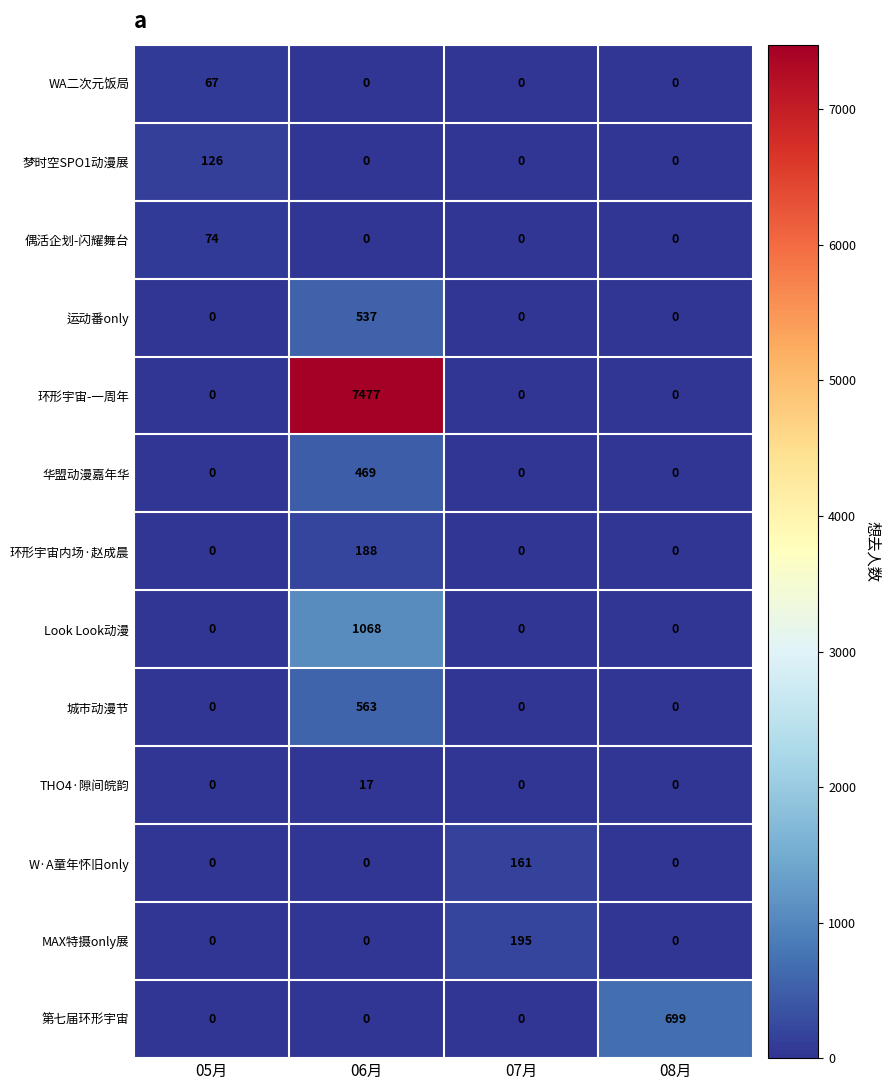

Count the WA二次元饭局 values in the range 0 to 67.

4